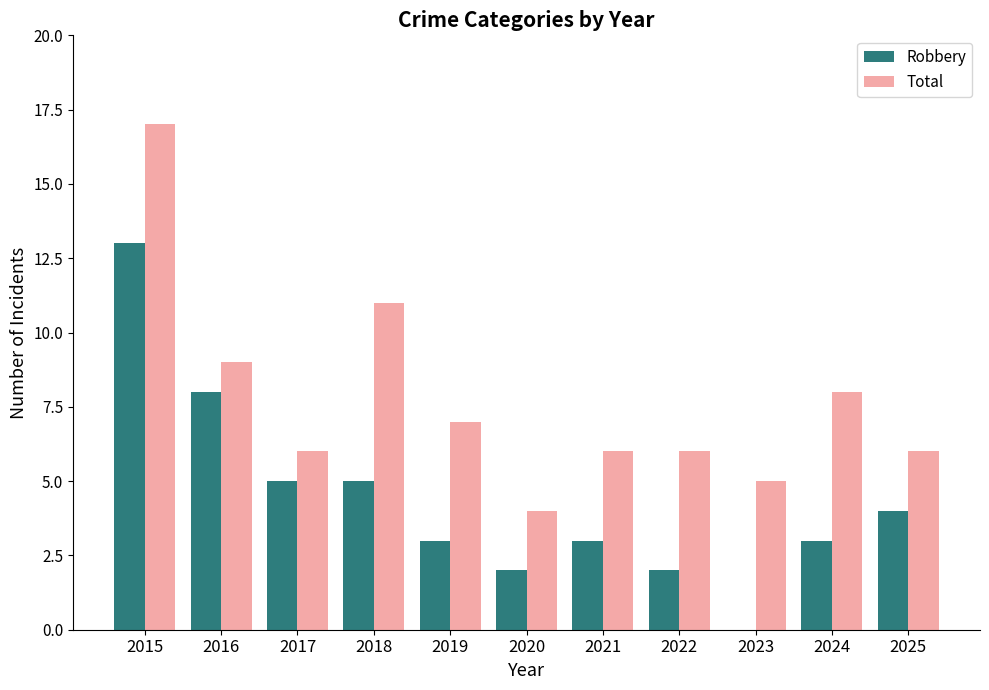

True or false: Total has a value of 6 at 2025.

True